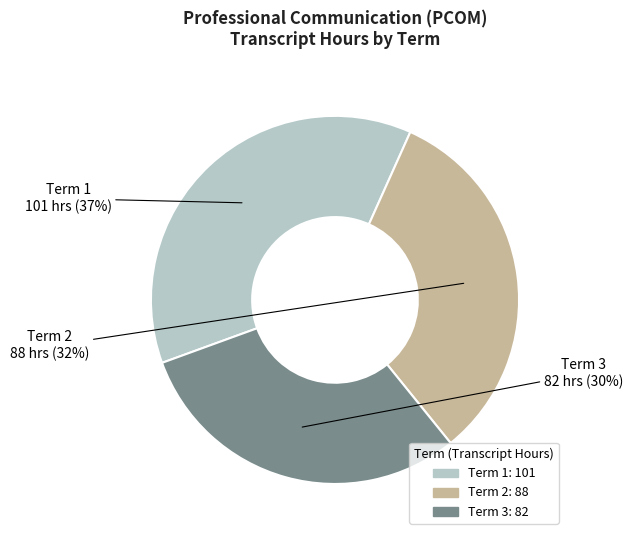

Does Term 2 represent more than half of the total?

No